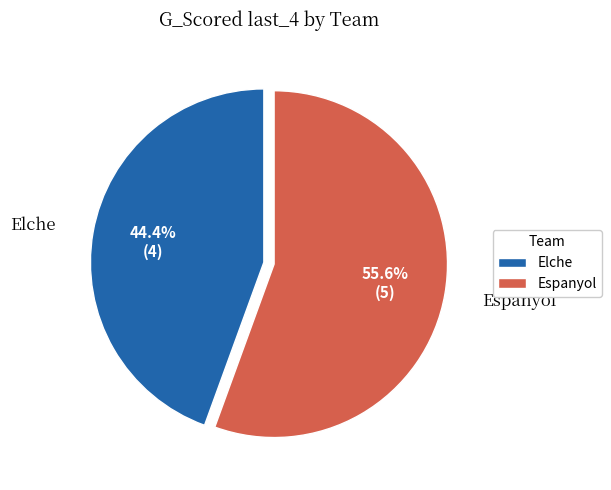

What percentage is the Espanyol slice, to the nearest percent?

56%